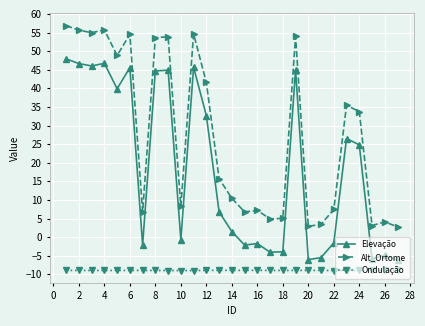

True or false: Elevação has more than 0 interior local peaks.

True